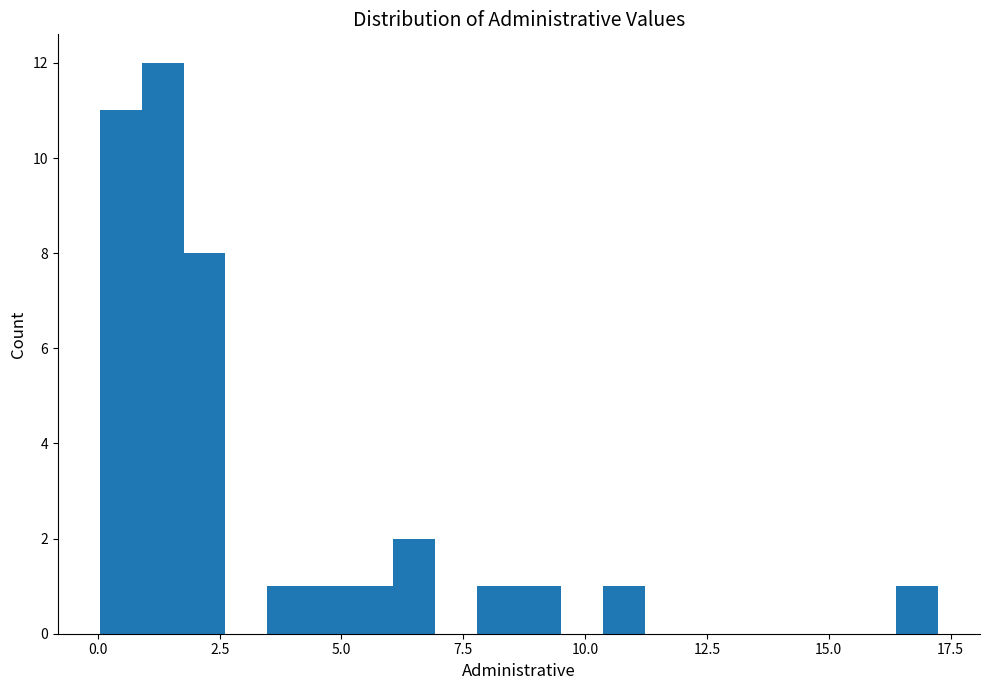

Around what value on the x-axis is the tallest bar? Give the approximate position of its centre, as read against the axis.

1.5